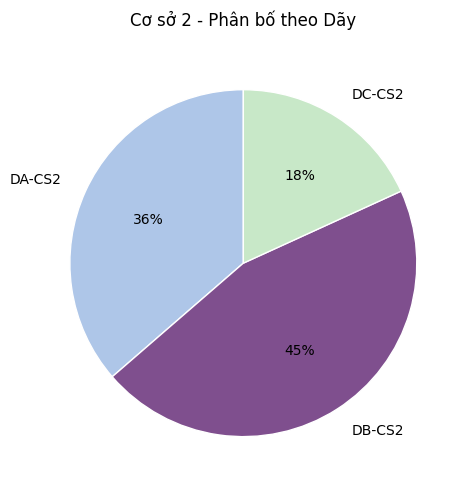

Approximately how many times larger is the value at DB-CS2 compared to DC-CS2?

2.5